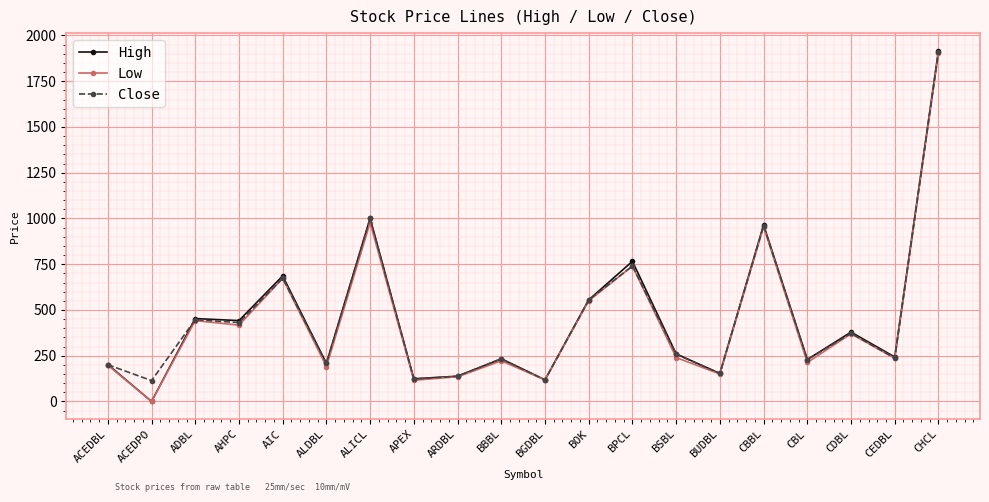

At which label is Close closest to 1012?

ALICL